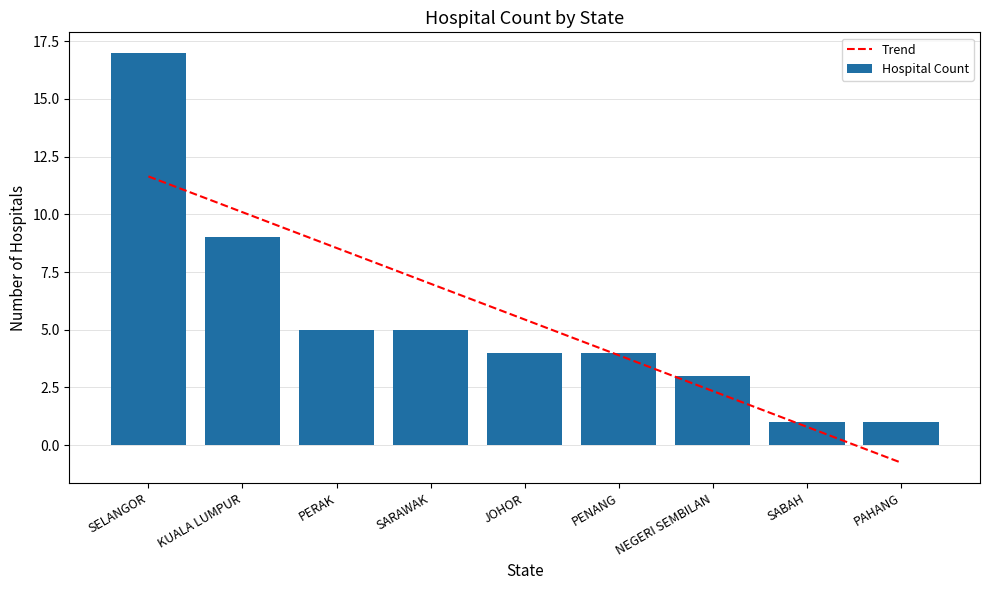

What is the difference between the maximum and minimum values in the Hospital Count series?

16